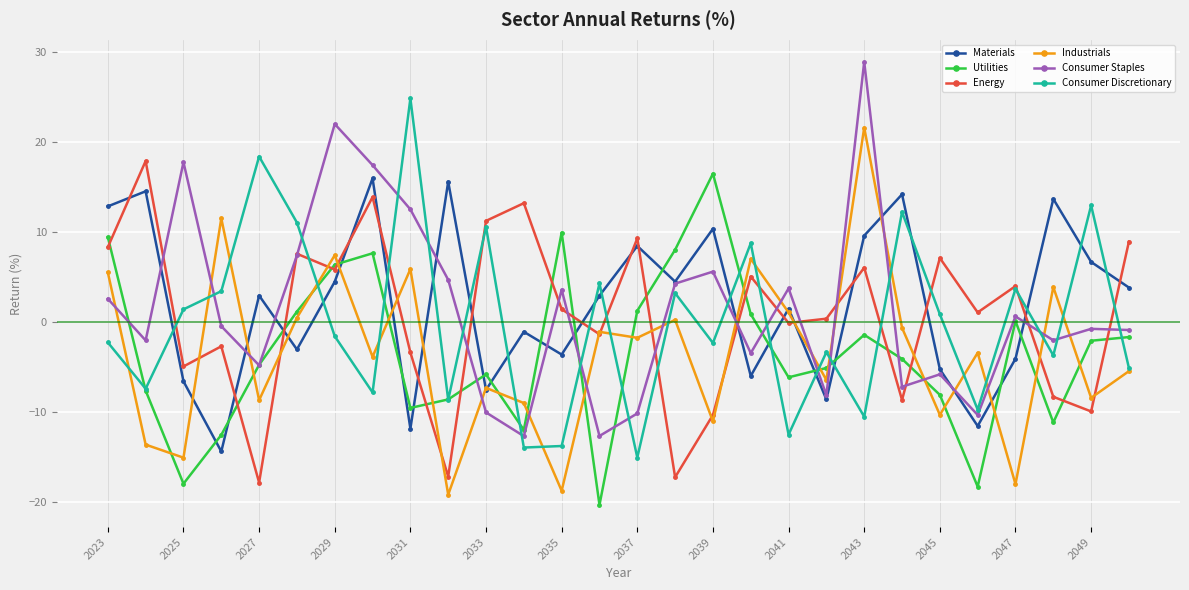

What is the value of the Consumer Discretionary point at the 15th from the left?

-15.1